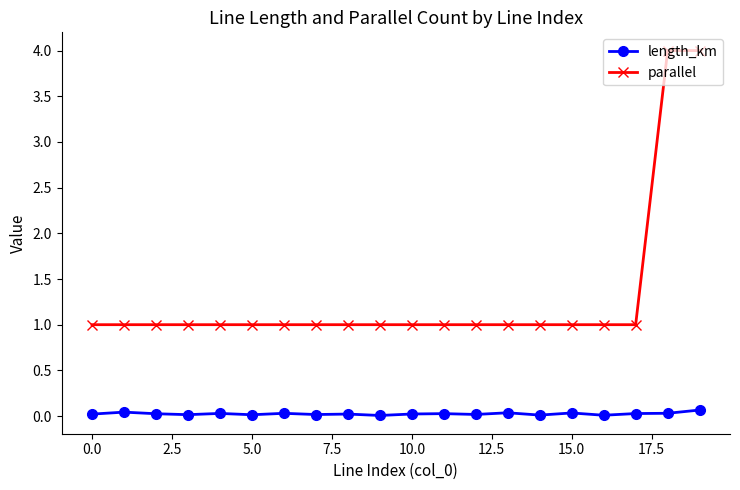

Which series has the widest spread of values?

parallel